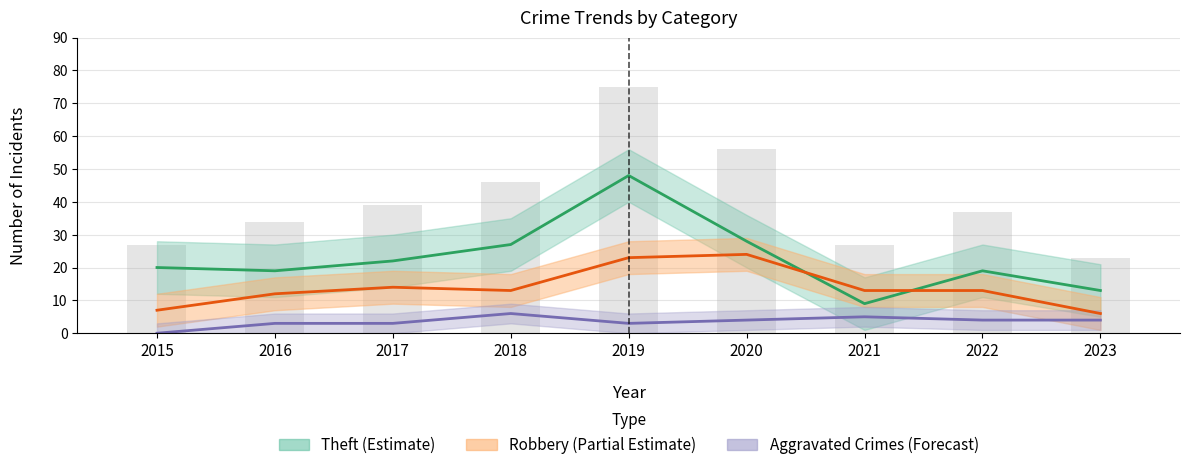

At which label is the value closest to 49?

2018